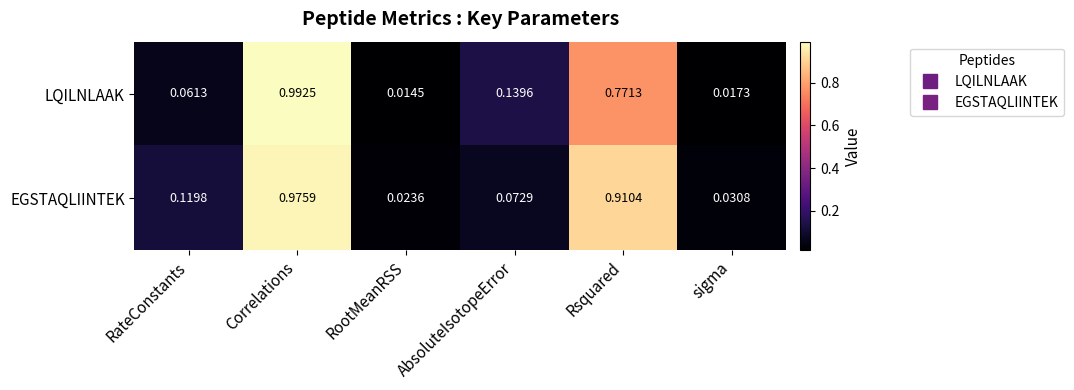

Where is EGSTAQLIINTEK nearest to the value 0?

RootMeanRSS